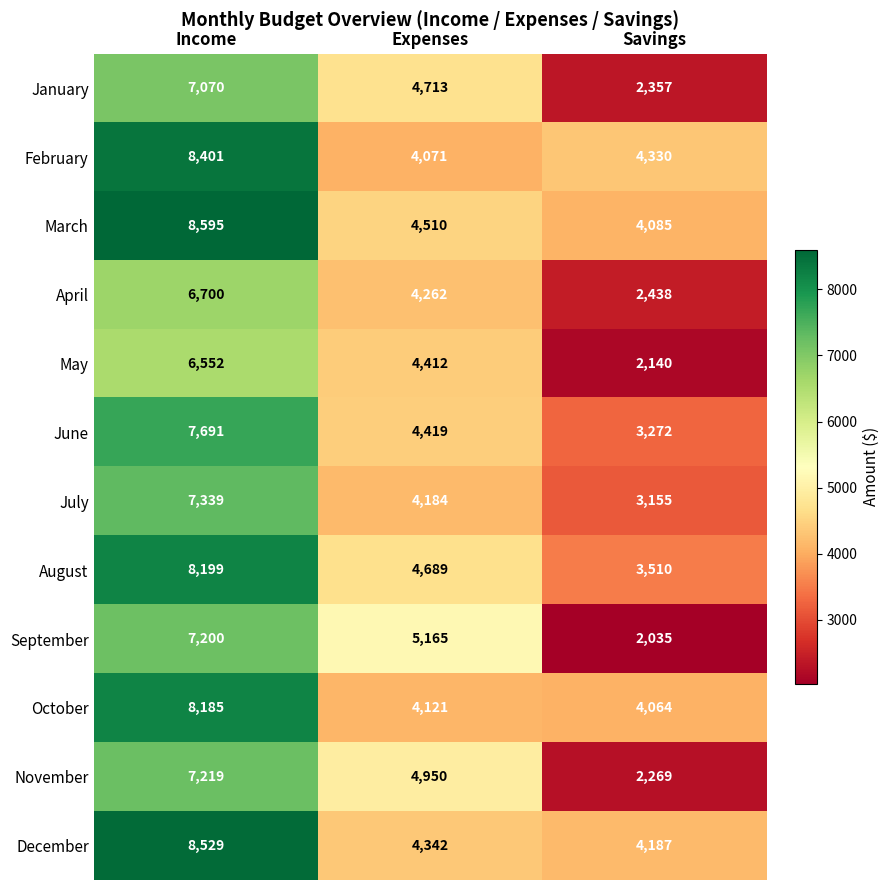

List the series in order of their peak value, lowest first.

May, April, January, September, November, July, June, October, August, February, December, March